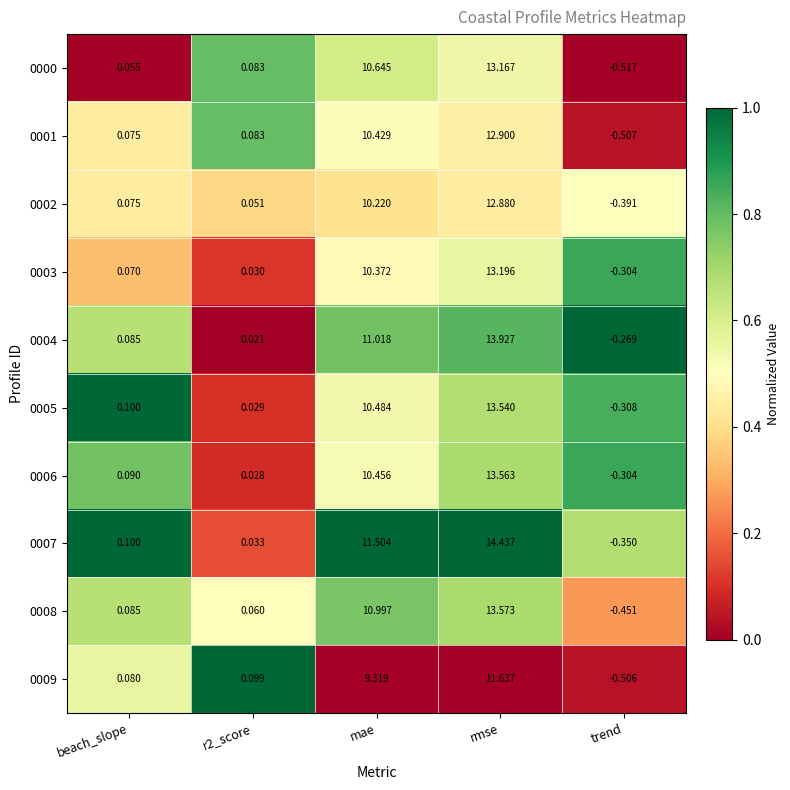

At which label does 0001 first exceed 0?

beach_slope